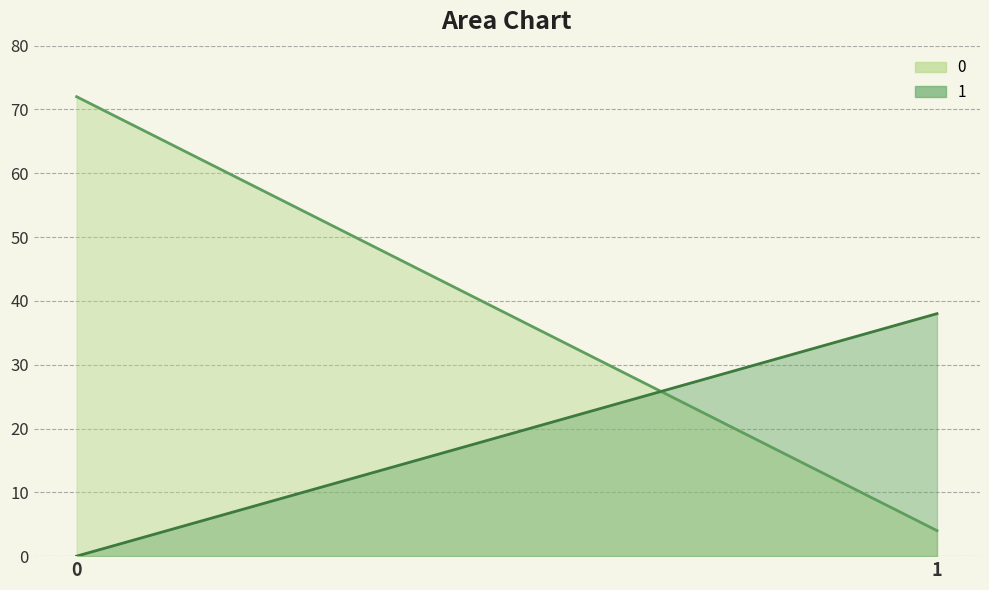

Rank the series by their maximum value, from highest to lowest.

0, 1